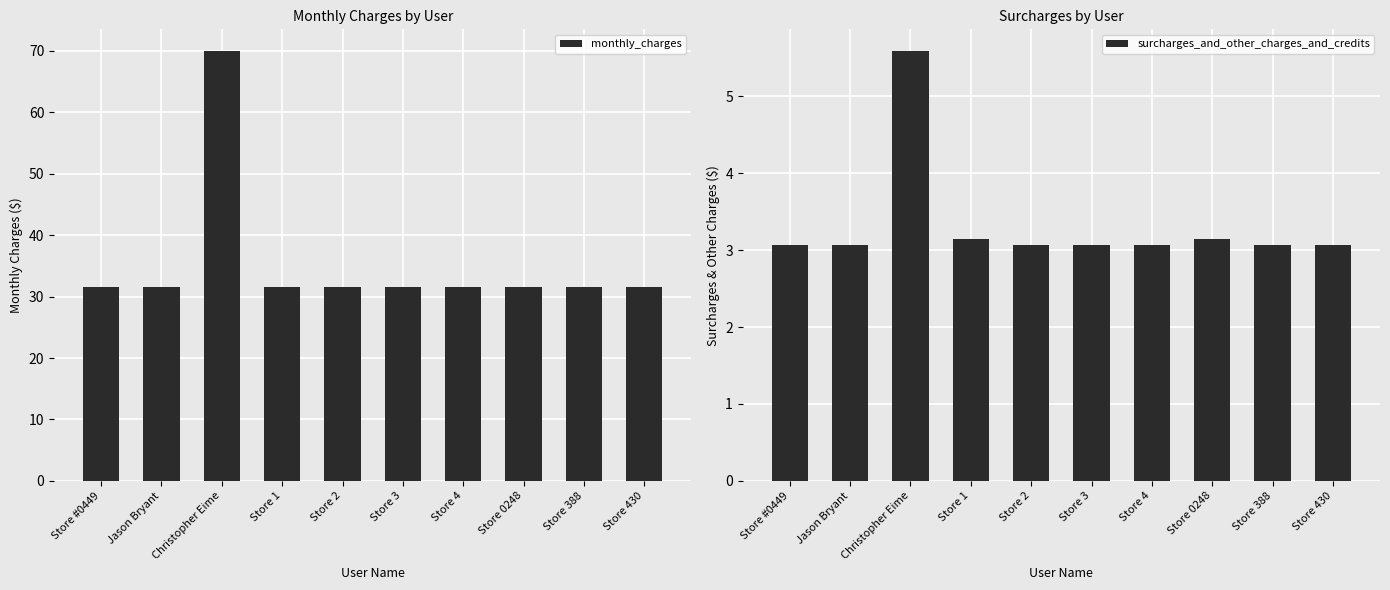

Count the number of categories in the chart.

10